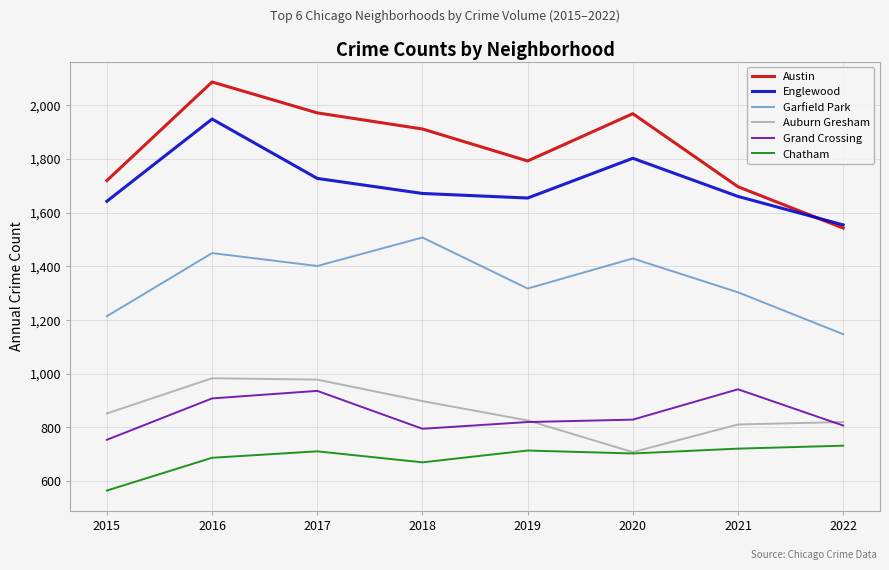

Is it true that Austin equals 1792 at 2019?

True